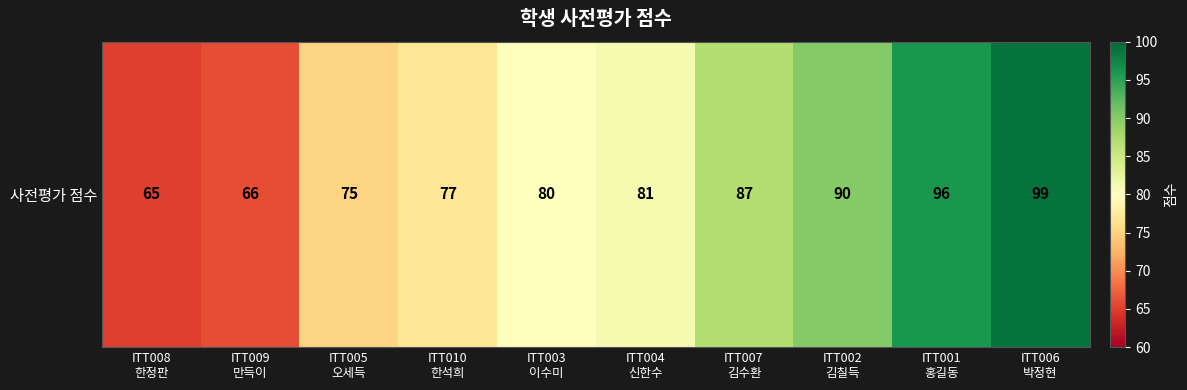

Which has a higher value, ITT007
김수환 or ITT004
신한수?

ITT007
김수환